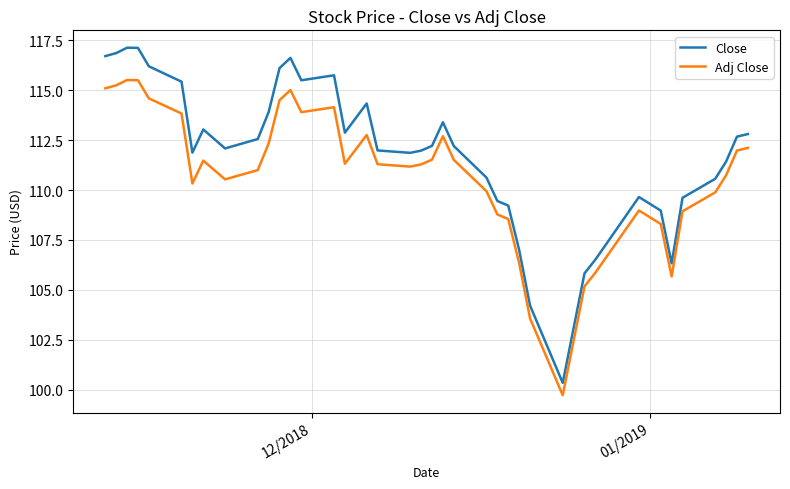

True or false: Adj Close and Close cross at least once.

False